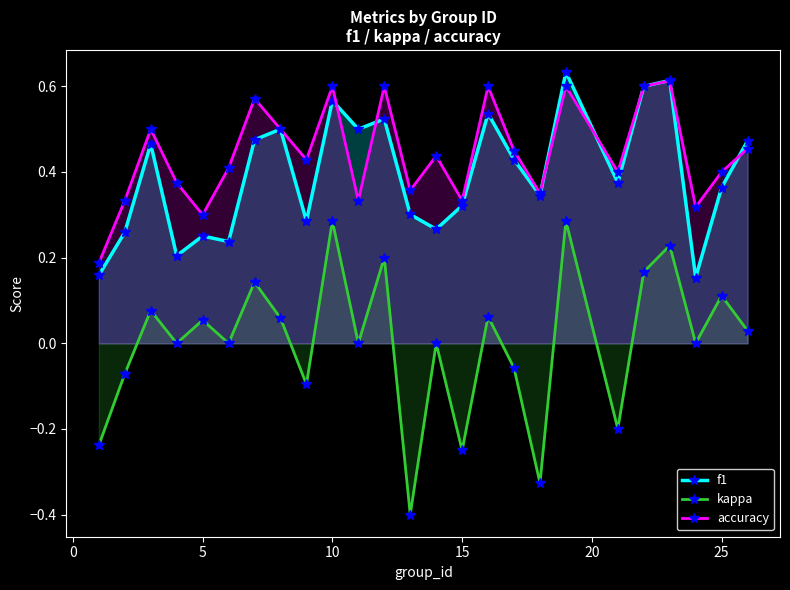

Does the chart have visible grid lines?

No